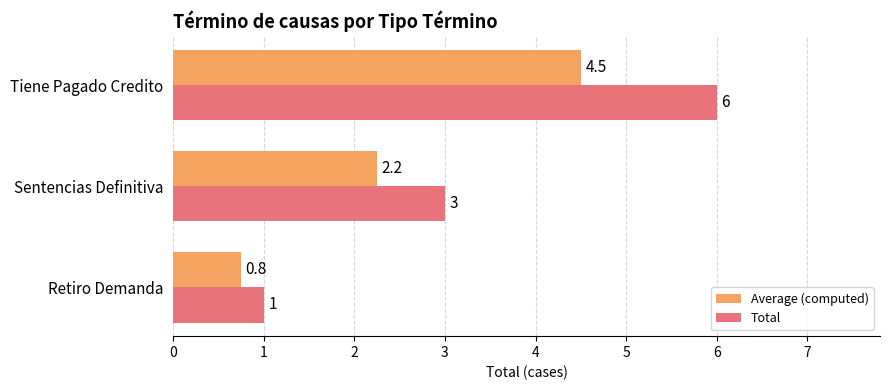

Which series has the widest spread of values?

Total